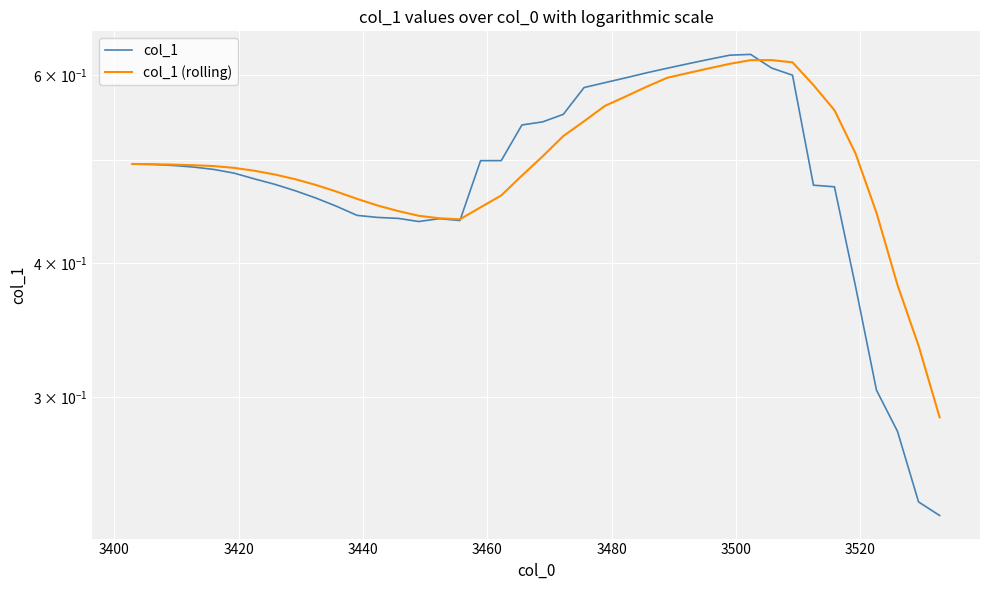

What is the highest value of the col_1 series?

0.6